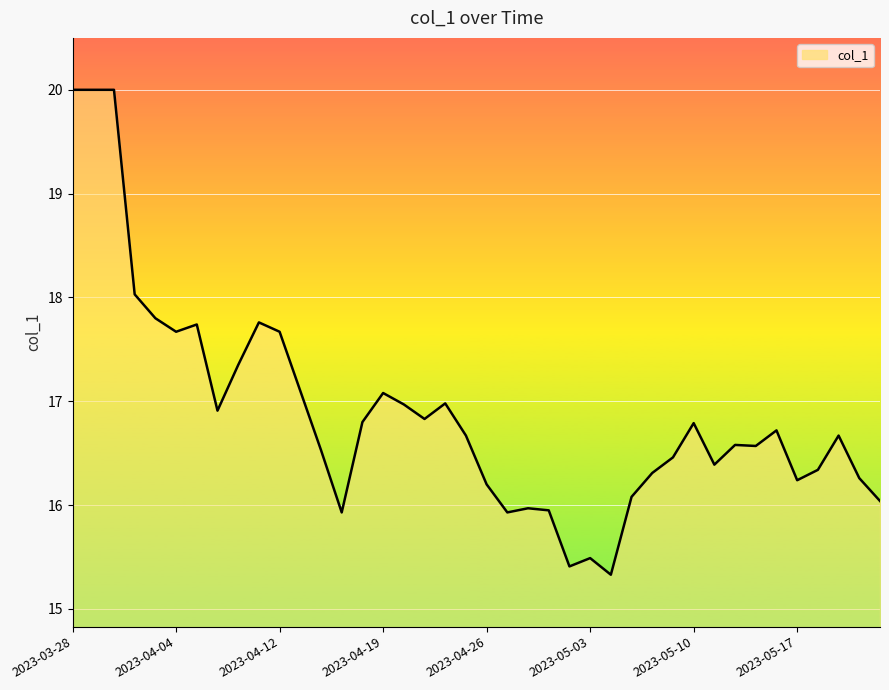

What is the difference between the maximum and minimum values?

4.7